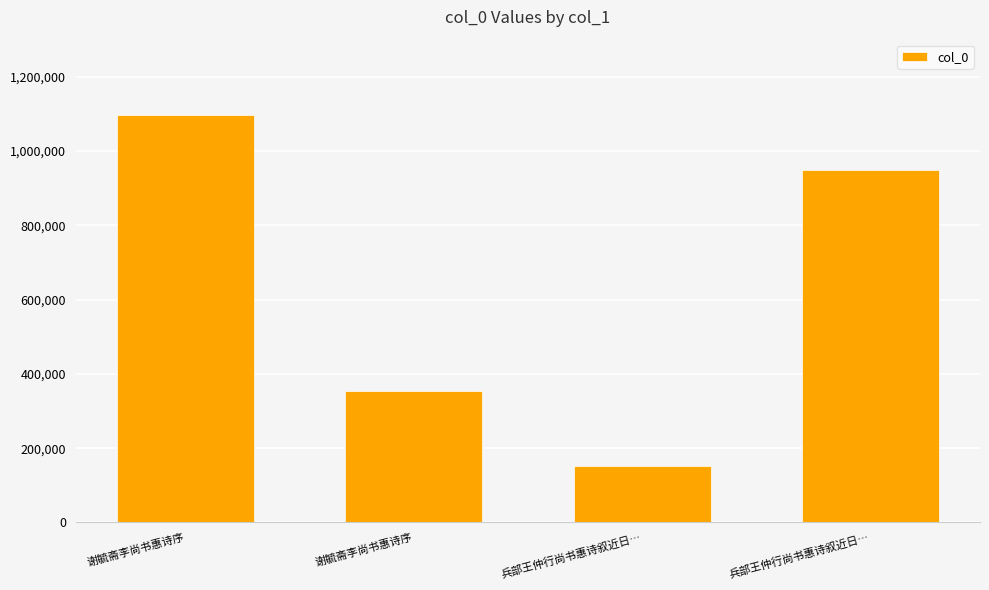

True or false: the data shows 214668 at 兵部王仲行尚书惠诗叙近日….

False